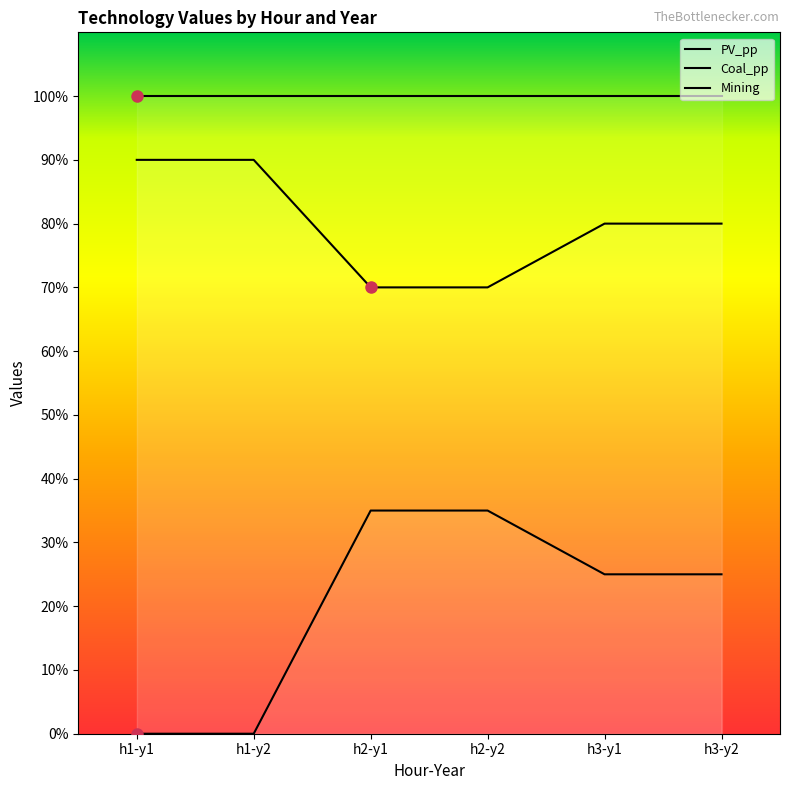

What is the label of the 1st point from the right?

h3-y2